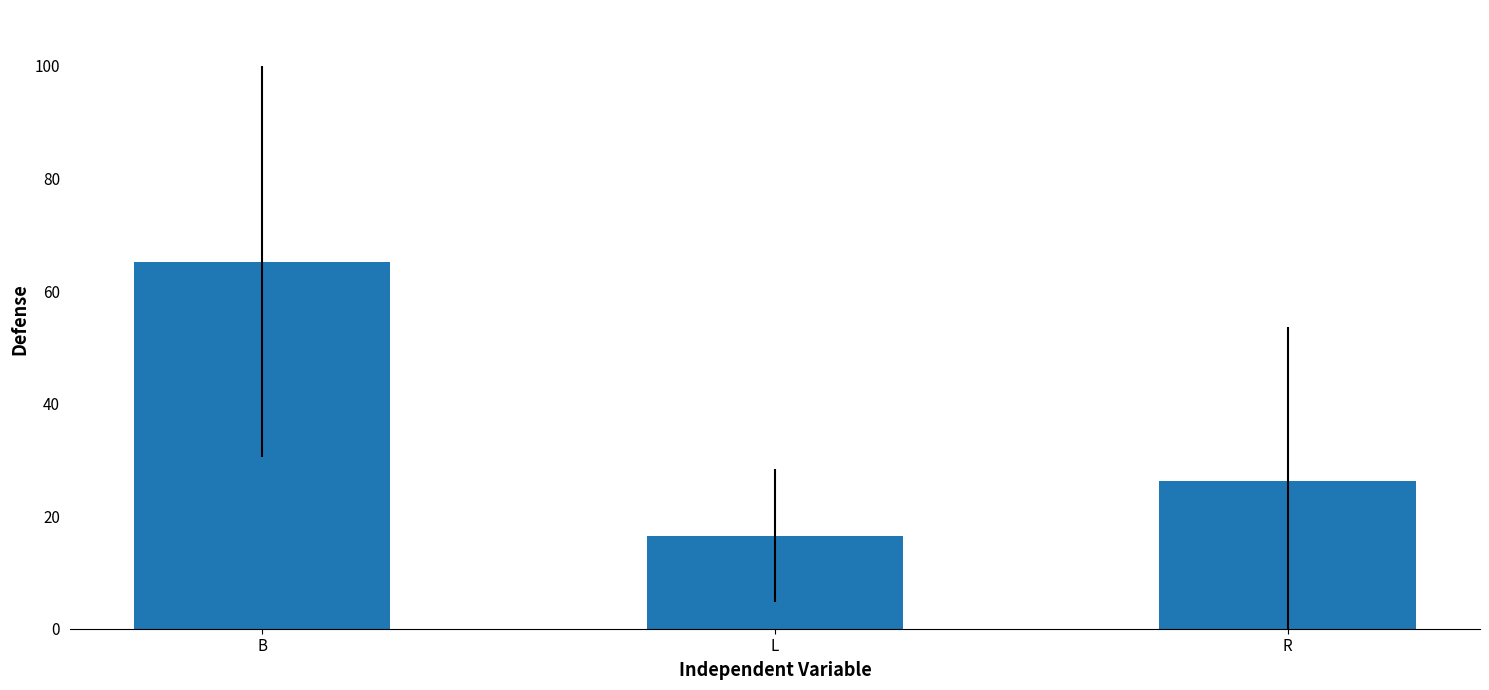

How many data points are less than 26?

1